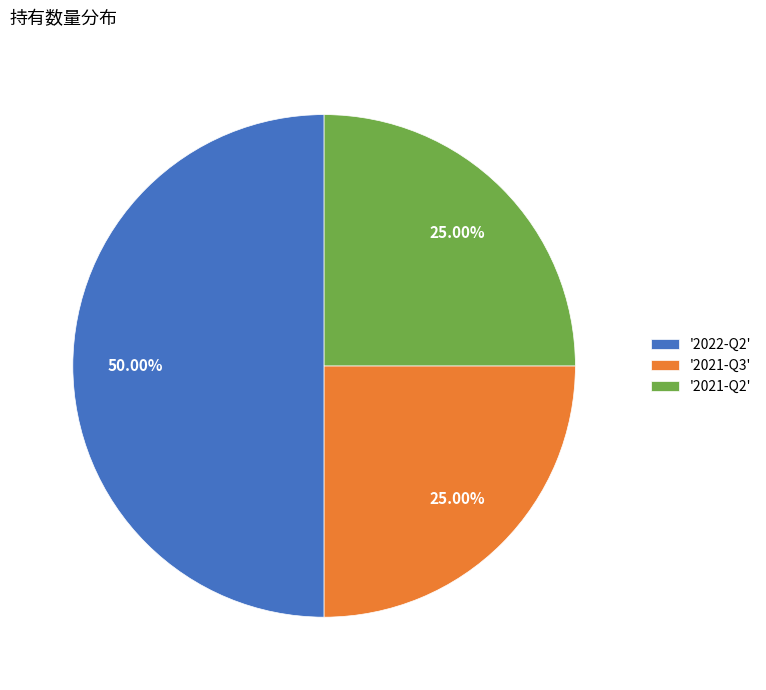

What is the ratio of the value at '2022-Q2' to the value at '2021-Q3'?

2.0